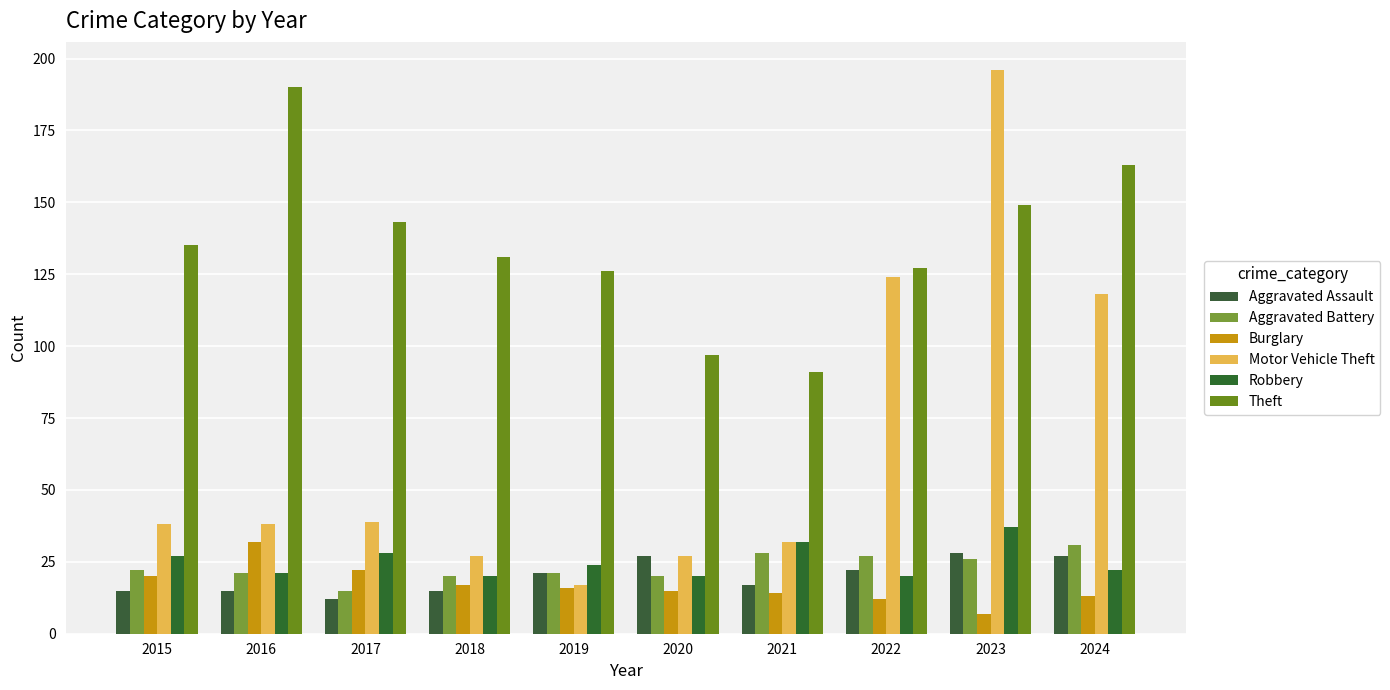

Is the value of Aggravated Battery at 2015 greater than the value of Theft at 2022?

No